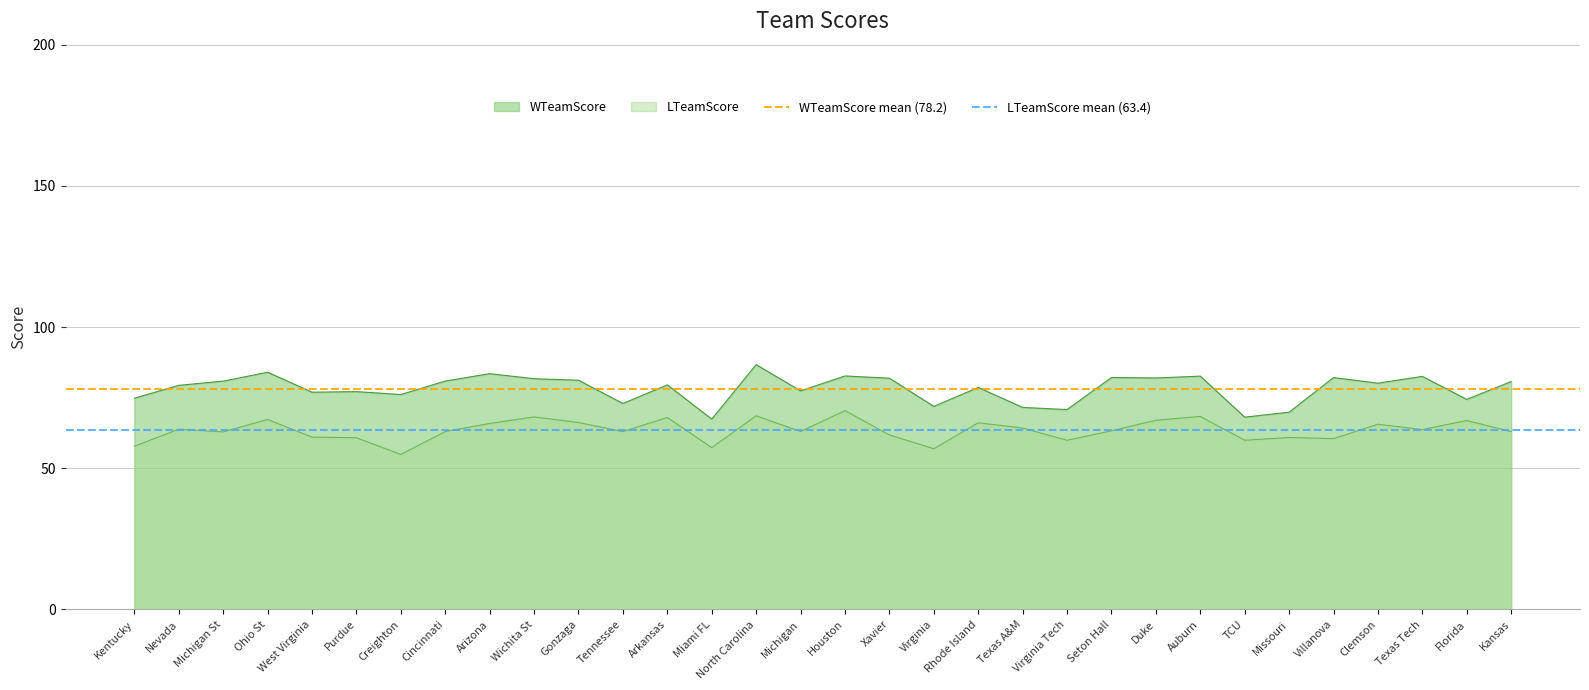

Is it true that WTeamScore equals 57.7 at Auburn?

False